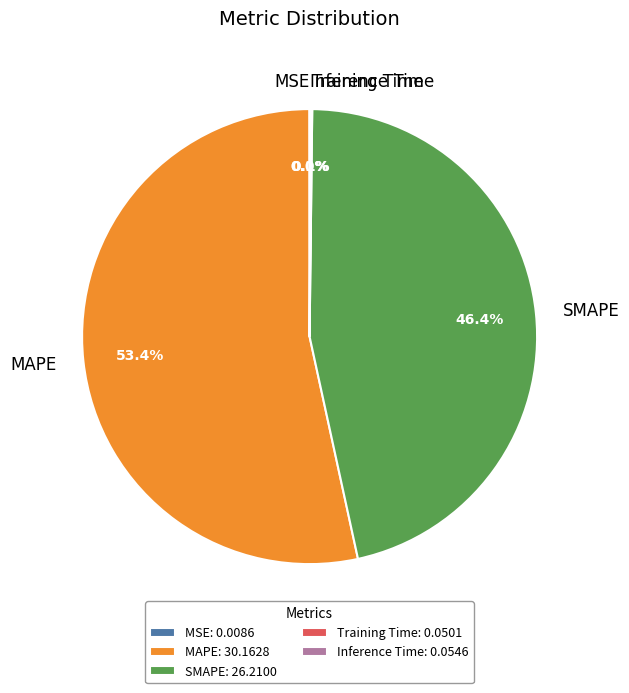

What is the ratio of the value at MAPE to the value at SMAPE?

1.2